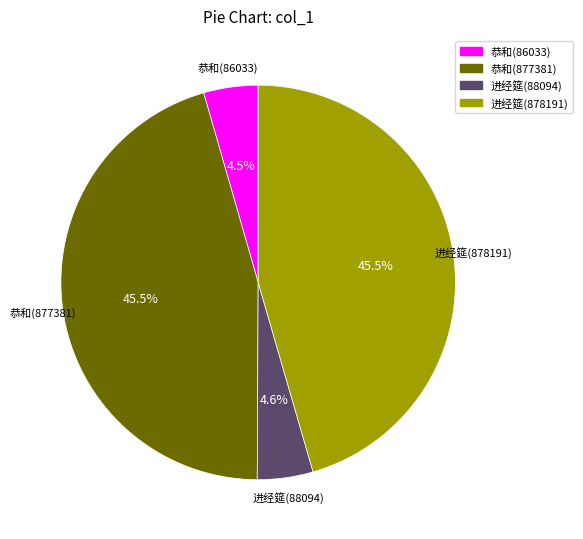

Do 进经筵(88094) and 恭和(877381) together represent more than half of the pie?

Yes